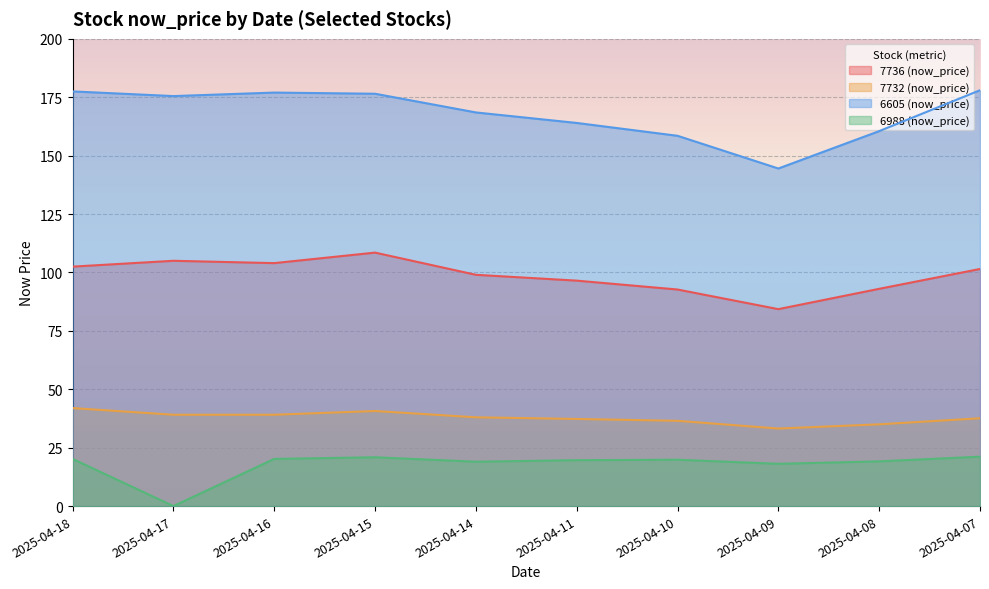

True or false: 6988 (now_price) and 7732 (now_price) cross at least once.

False